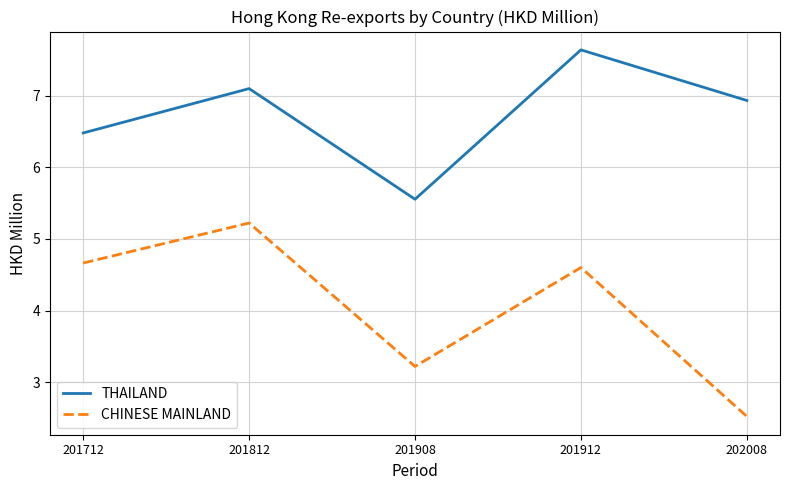

What is the highest value of the THAILAND series?

7.6